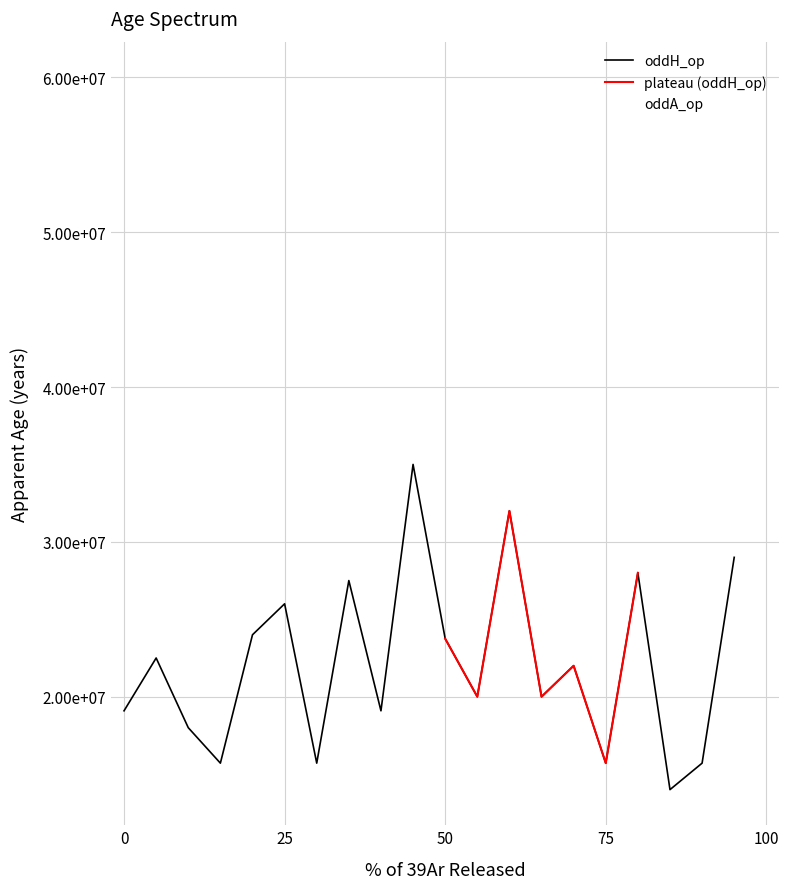

Is the value of oddA at 40 greater than the value of oddH_op at 55?

Yes